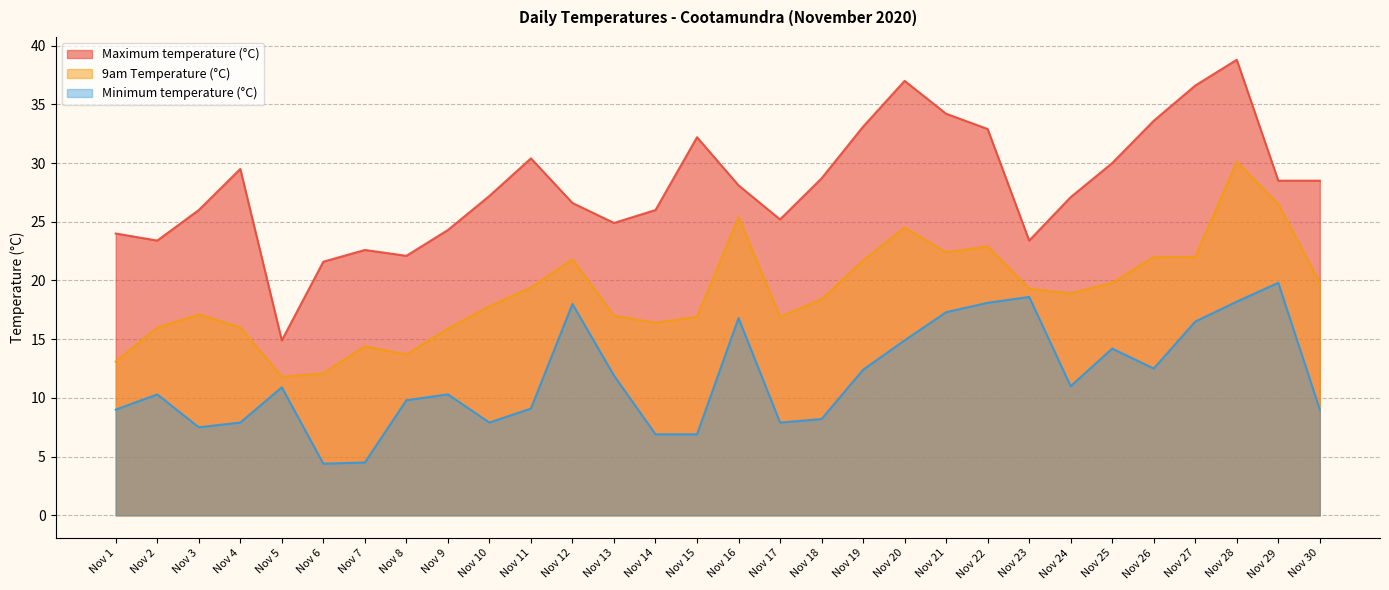

The 9am Temperature (°C) series shows 8.1 at Nov 5. True or false?

False